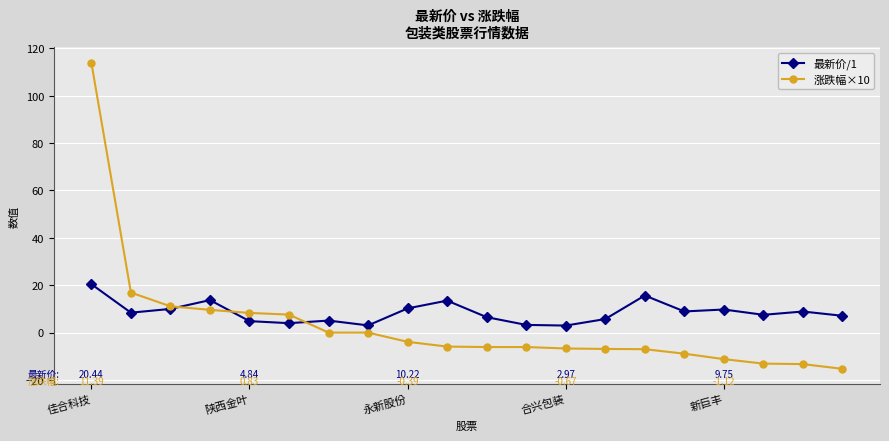

What is the difference between the maximum and minimum values in the 涨跌幅×10 series?

129.2